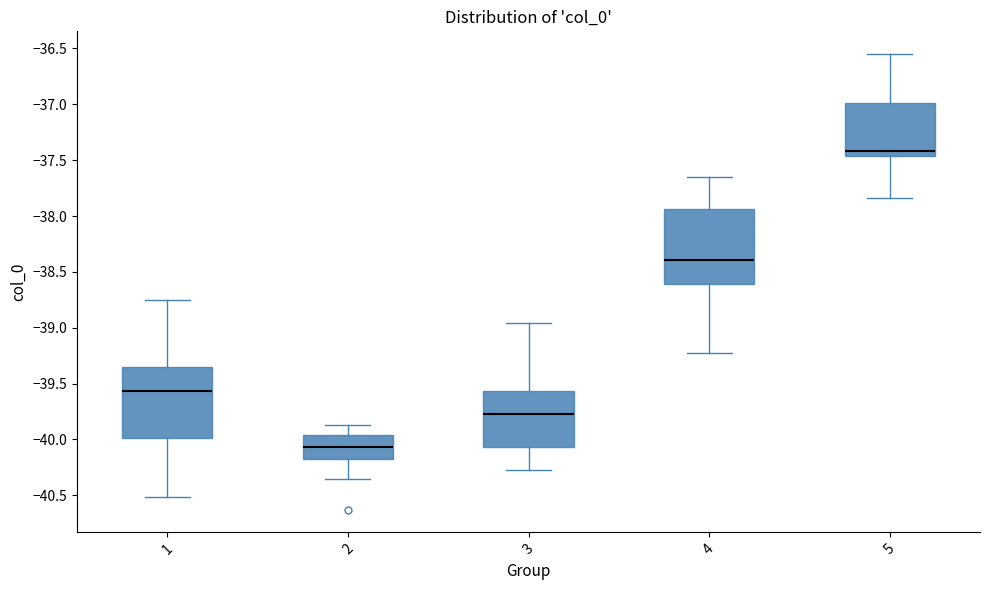

Reading left to right, read every box against the y-axis: the position of its median line, the range the box covers, and the ends of its whiskers. The values are not printed on the chart, so give them approximately, as read against the axis.

1: median -39.55, box -40.00 to -39.35, whiskers -40.50 to -38.75
2: median -40.05, box -40.20 to -39.95, whiskers -40.35 to -39.85
3: median -39.80, box -40.05 to -39.55, whiskers -40.25 to -38.95
4: median -38.40, box -38.60 to -37.95, whiskers -39.20 to -37.65
5: median -37.40, box -37.45 to -37.00, whiskers -37.85 to -36.55